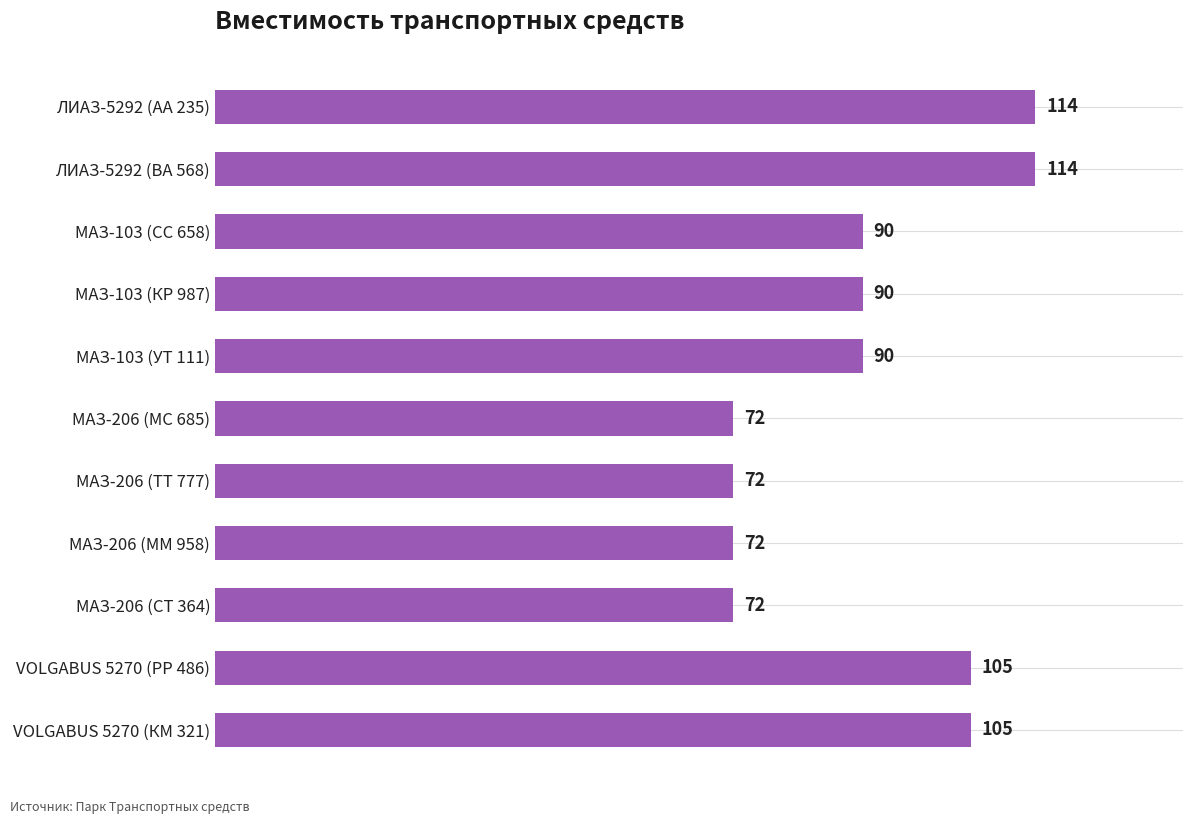

What is the change in value from МАЗ-206 (СТ 364) to МАЗ-103 (СС 658)?

+18